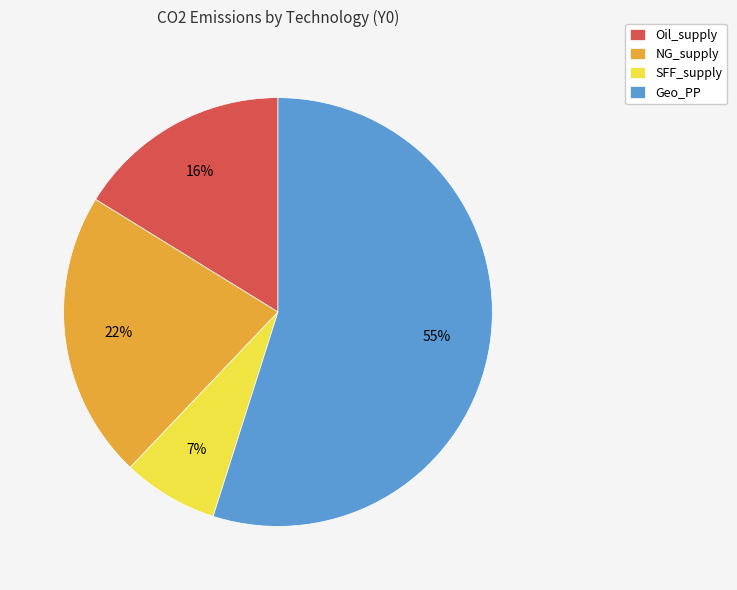

How many segments does this pie chart have?

4